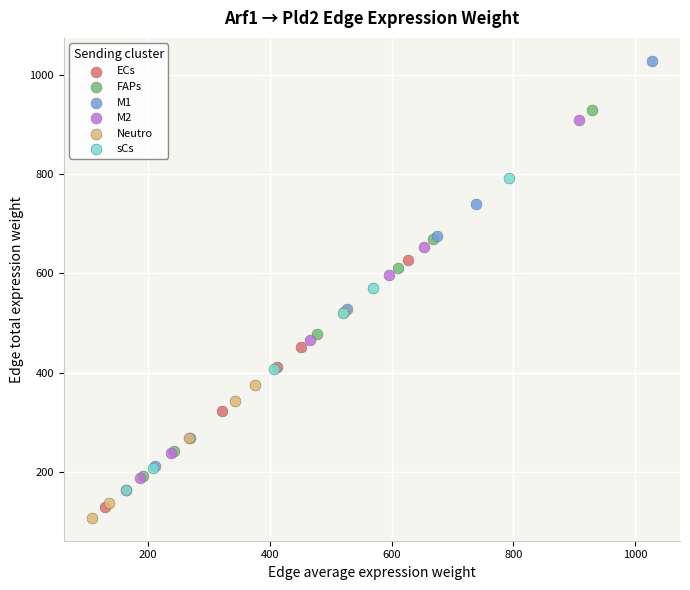

Which series contains the lowest Y value?

Neutro